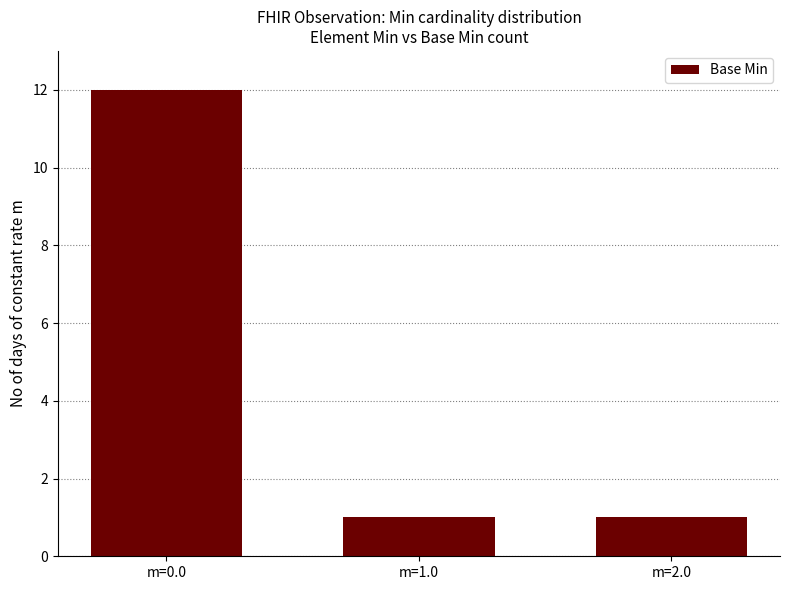

What is the ratio of the value at m=0.0 to the value at m=2.0?

12.0